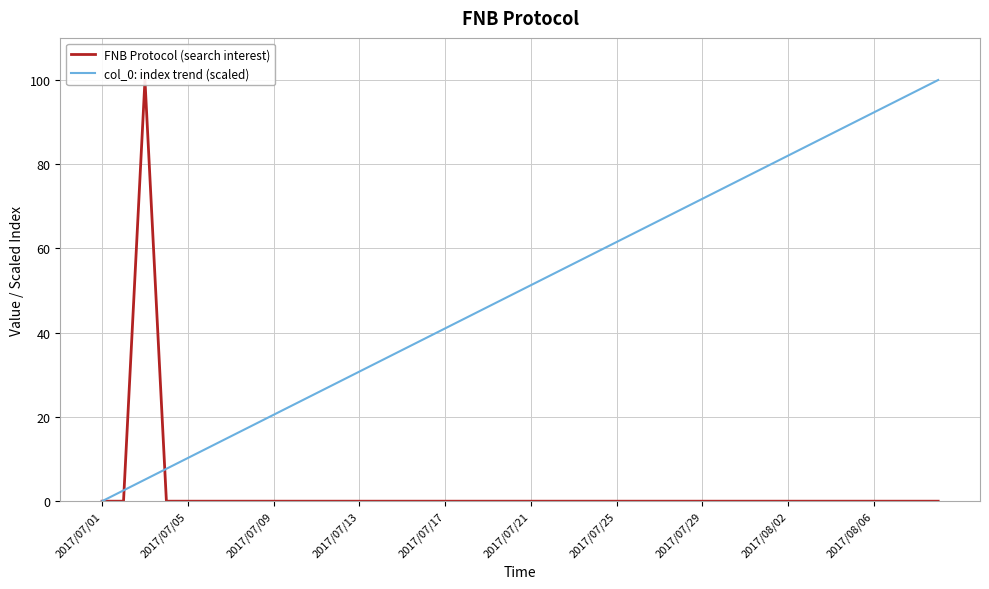

True or false: col_0: index trend (scaled) has a value of 30.8 at 2017/07/13.

True